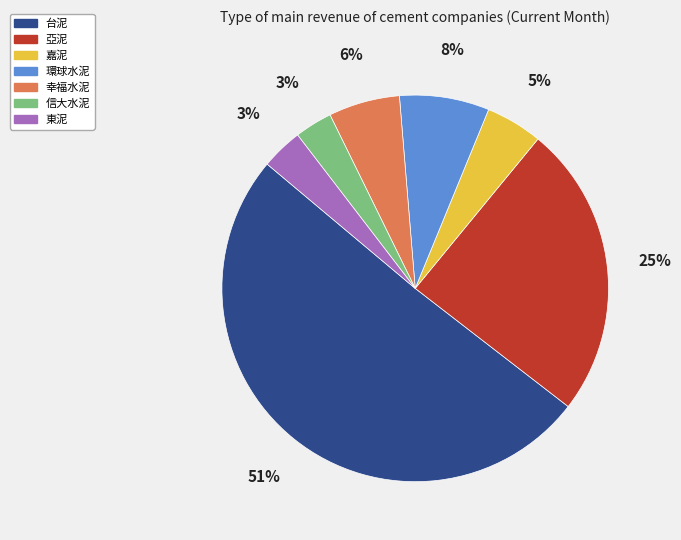

Is it true that 幸福水泥 is 6% of the pie?

True